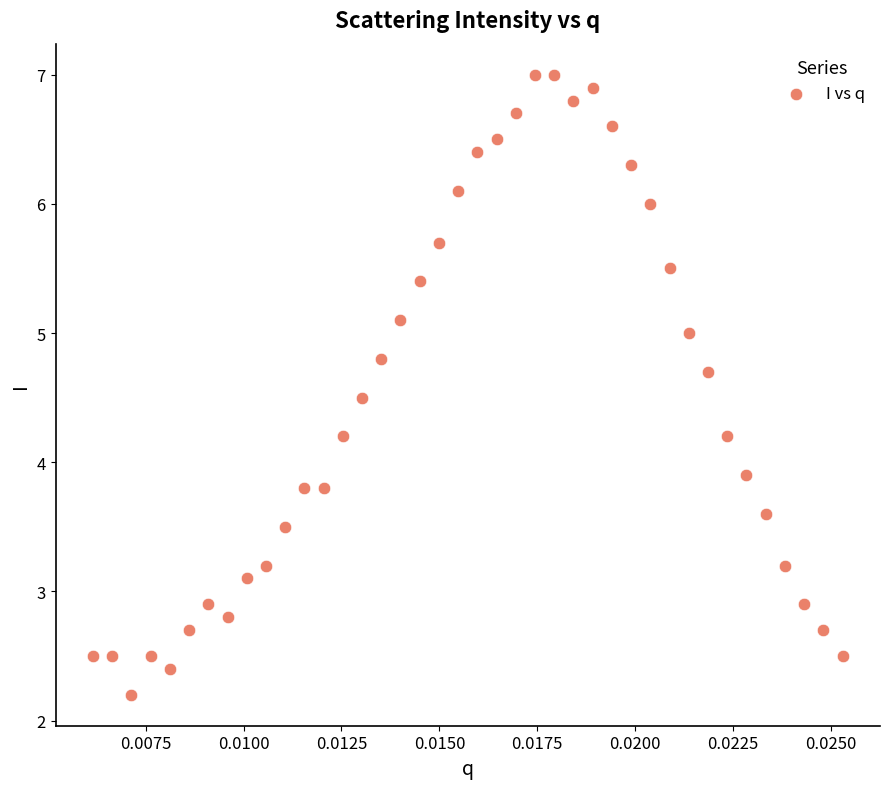

What is the range of Y values (max minus min)?

4.8